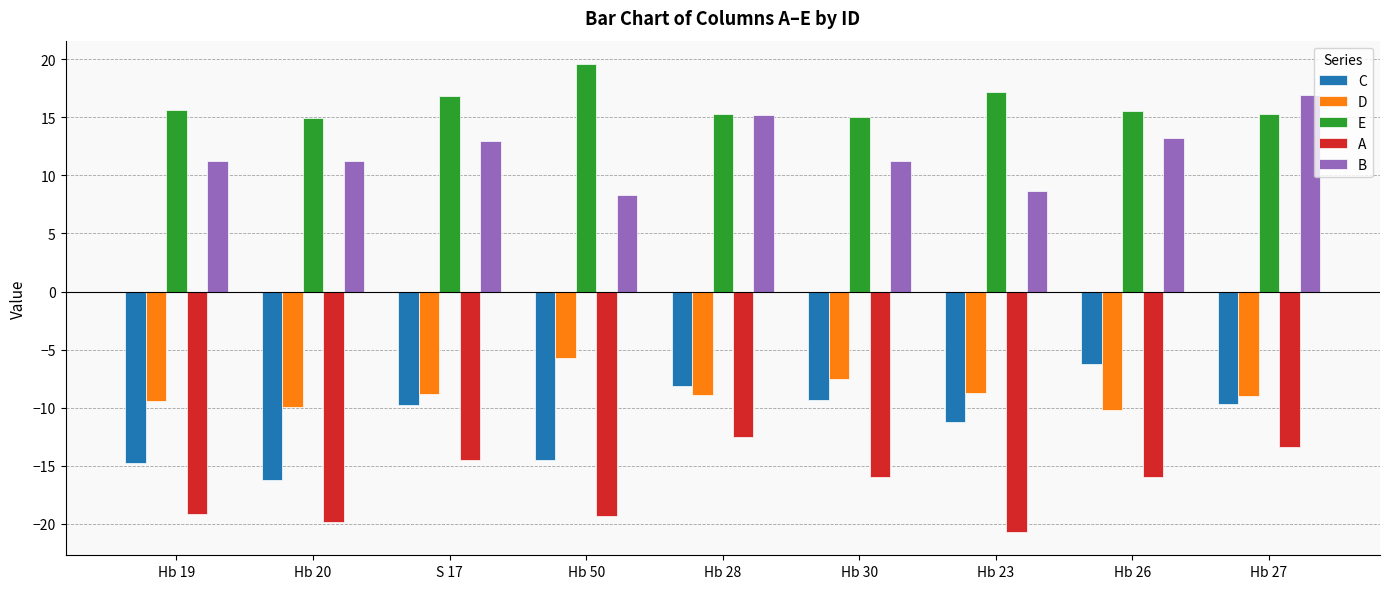

What are all the series names shown in the legend?

C, D, E, A, B